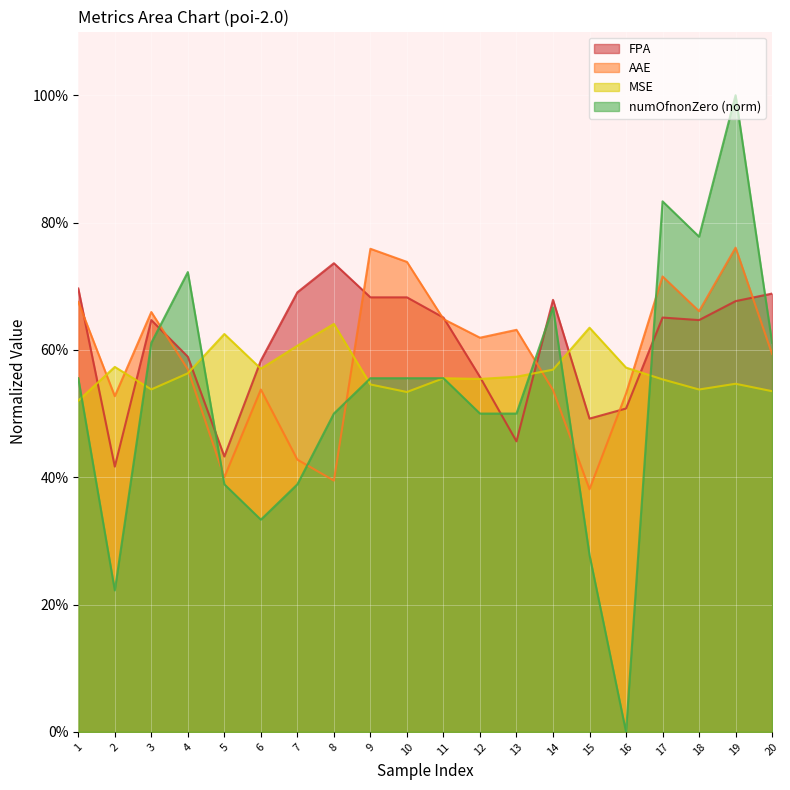

Reading left to right, extract all data points from this chart.

AAE: 1=0.7	2=0.5	3=0.7	4=0.6	5=0.4	6=0.5	7=0.4	8=0.4	9=0.8	10=0.7	11=0.6	12=0.6	13=0.6	14=0.5	15=0.4	16=0.5	17=0.7	18=0.7	19=0.8	20=0.6
FPA: 1=0.7	2=0.4	3=0.6	4=0.6	5=0.4	6=0.6	7=0.7	8=0.7	9=0.7	10=0.7	11=0.7	12=0.6	13=0.5	14=0.7	15=0.5	16=0.5	17=0.7	18=0.6	19=0.7	20=0.7
MSE: 1=0.5	2=0.6	3=0.5	4=0.6	5=0.6	6=0.6	7=0.6	8=0.6	9=0.5	10=0.5	11=0.6	12=0.6	13=0.6	14=0.6	15=0.6	16=0.6	17=0.6	18=0.5	19=0.5	20=0.5
numOfnonZero: 1=0.6	2=0.2	3=0.6	4=0.7	5=0.4	6=0.3	7=0.4	8=0.5	9=0.6	10=0.6	11=0.6	12=0.5	13=0.5	14=0.7	15=0.3	16=0.0	17=0.8	18=0.8	19=1.0	20=0.6